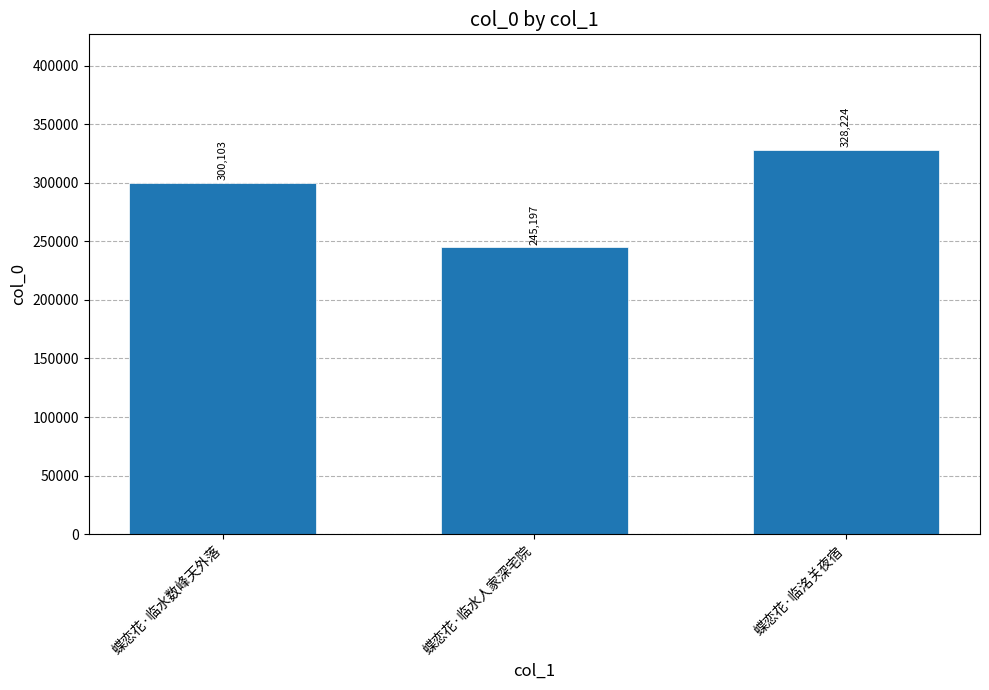

What is the change in value from 蝶恋花·临水数峰天外落 to 蝶恋花·临水人家深宅院?

-54906